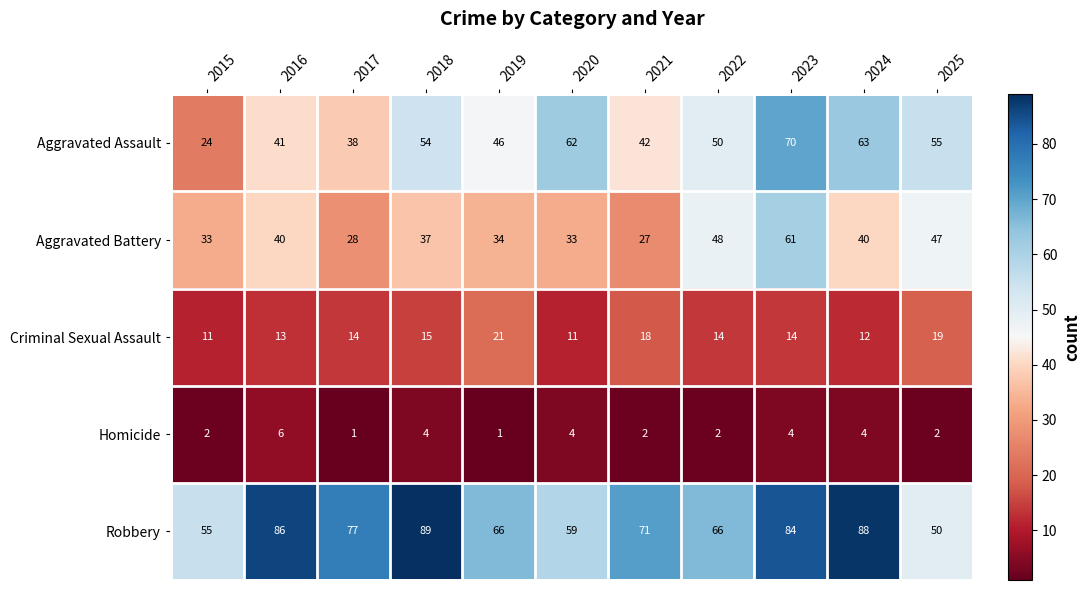

How many categories are shown in the chart?

11